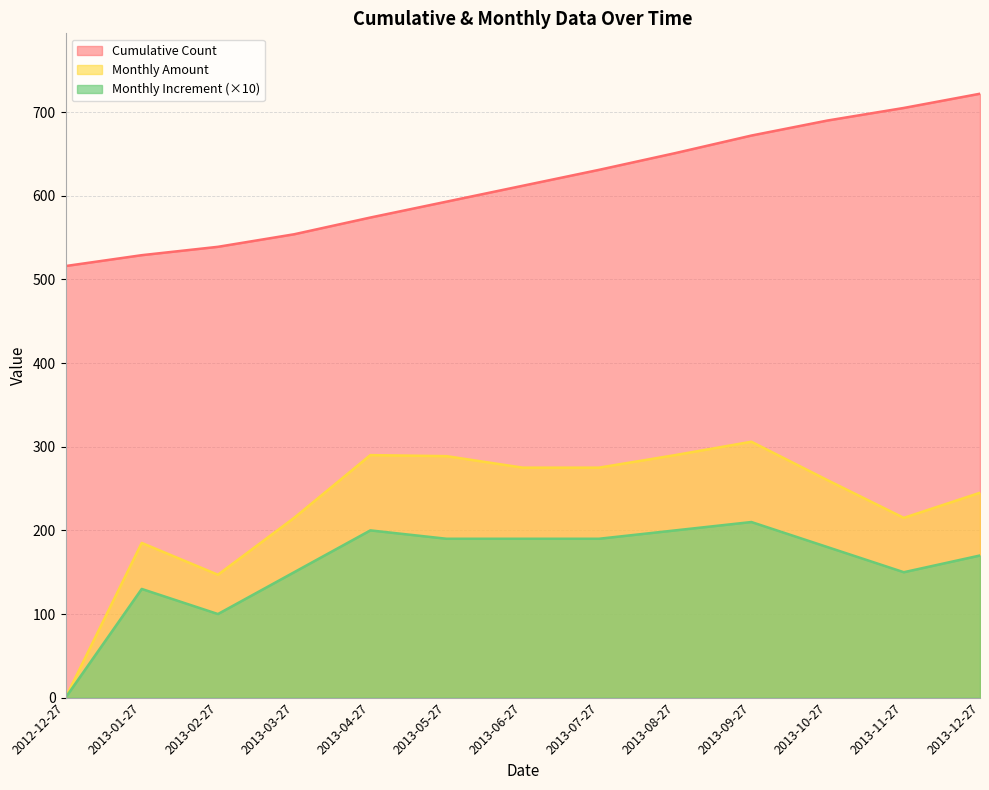

Which category has the lowest value in the Monthly Amount series?

2012-12-27